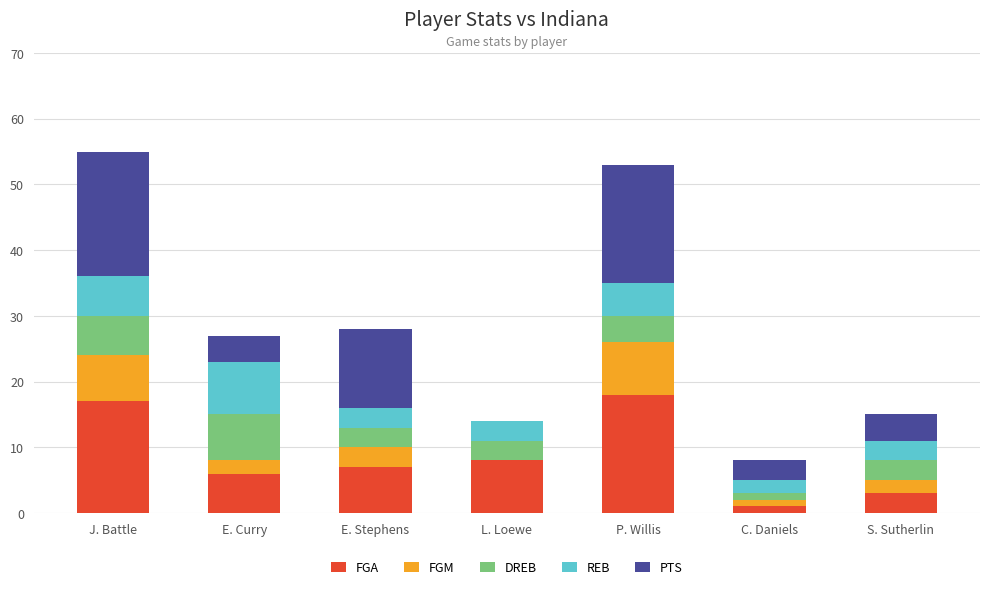

Does the chart contain stacked bars?

Yes